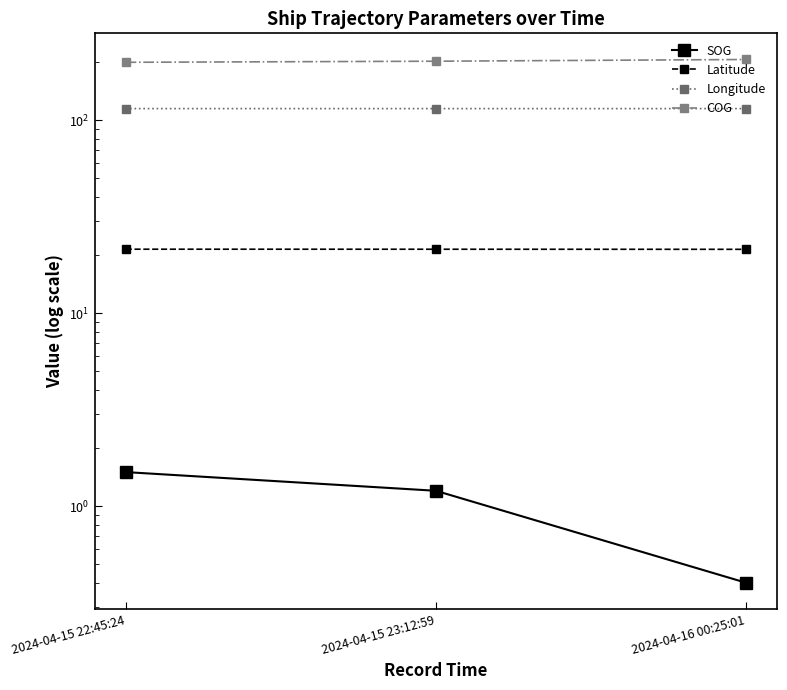

At which category is the sum across all series the highest?

2024-04-16 00:25:01